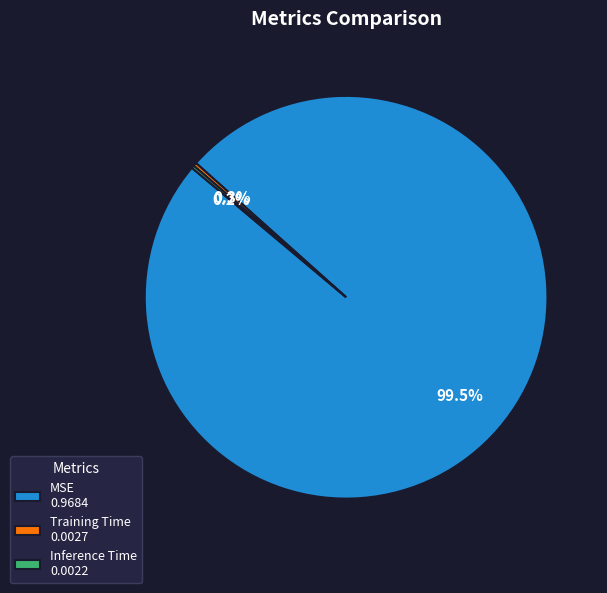

Which slice is the largest?

MSE